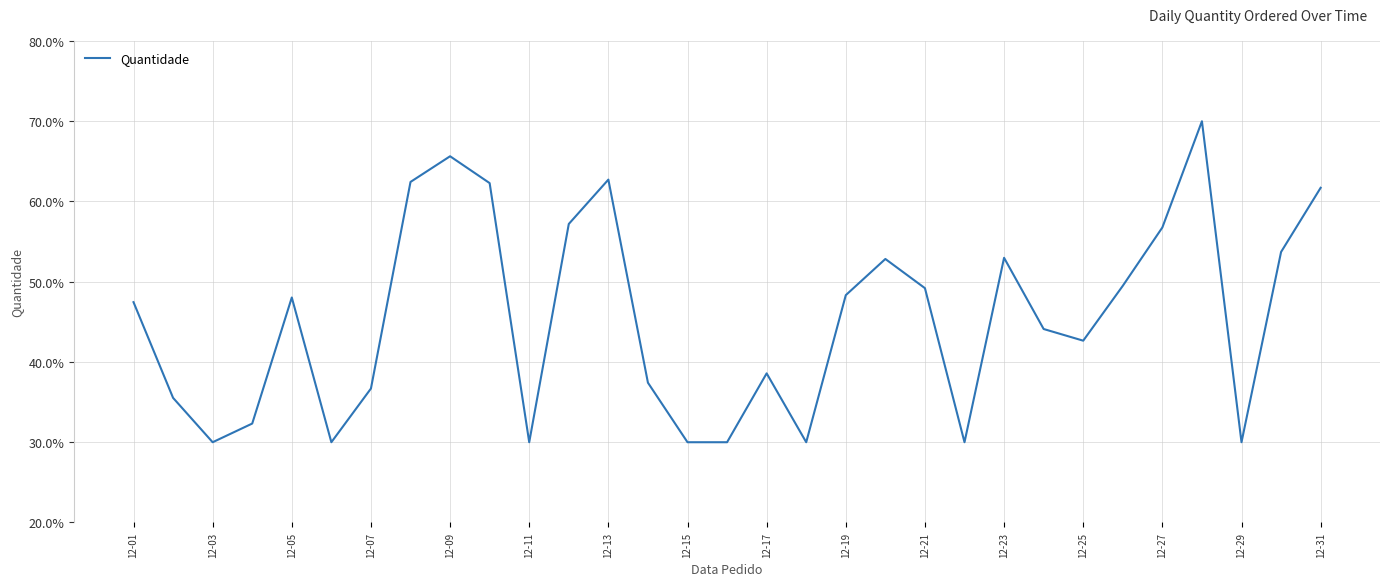

What is the difference between the second highest and minimum values?

35.6